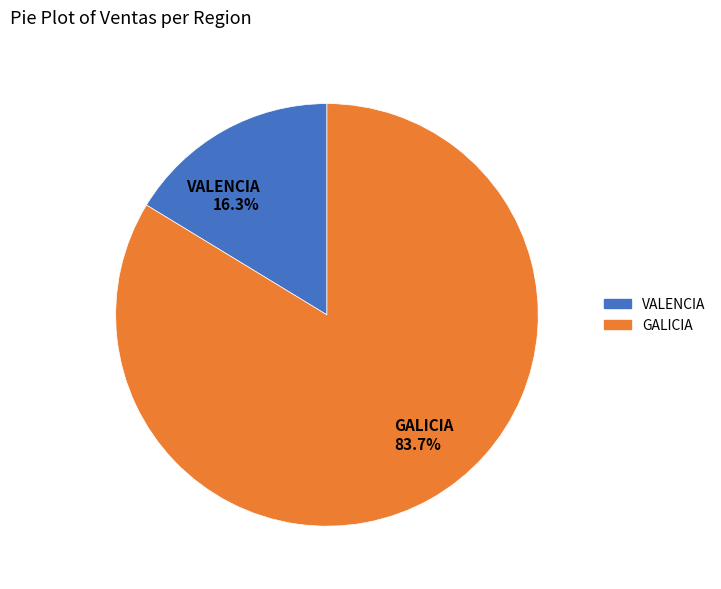

To the nearest percent, what is the combined percentage of GALICIA and VALENCIA?

100%